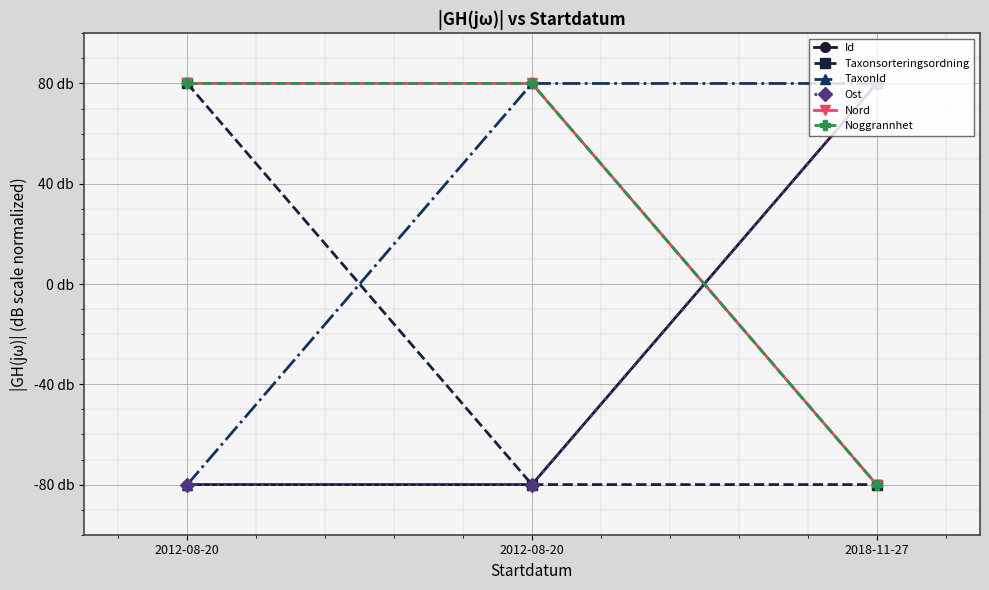

Is the value of Noggrannhet at 2012-08-20 greater than the value of Taxonsorteringsordning at 2012-08-20?

No